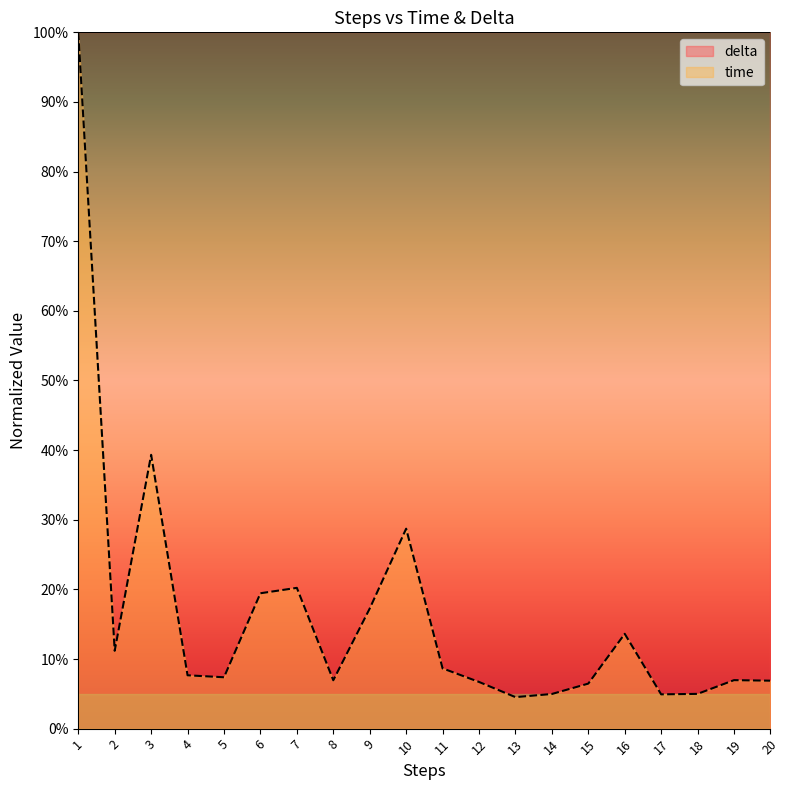

How many points are higher than both their immediate neighbors (excluding endpoints)?

5